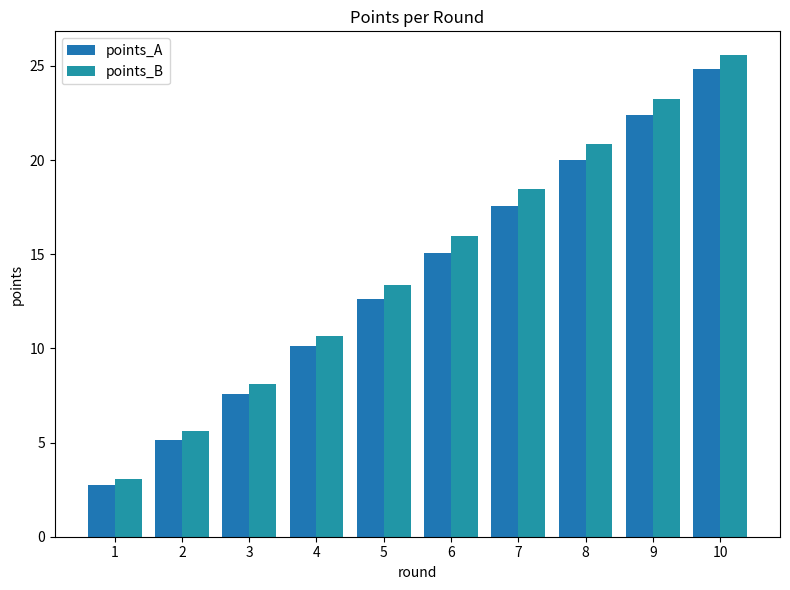

Reading left to right, what are all the values shown in this chart?

points_A: 1=2.8	2=5.1	3=7.6	4=10.1	5=12.6	6=15.1	7=17.6	8=20.0	9=22.4	10=24.8
points_B: 1=3.1	2=5.6	3=8.1	4=10.7	5=13.3	6=15.9	7=18.4	8=20.8	9=23.3	10=25.6